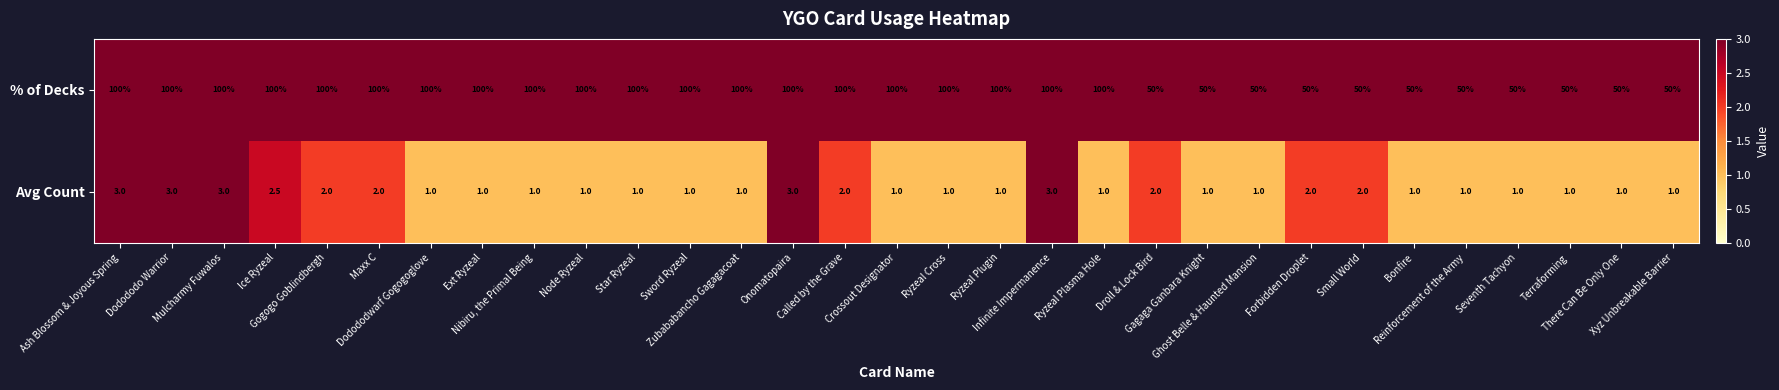

List the series in order of their overall mean, highest first.

% of Decks, Avg Count